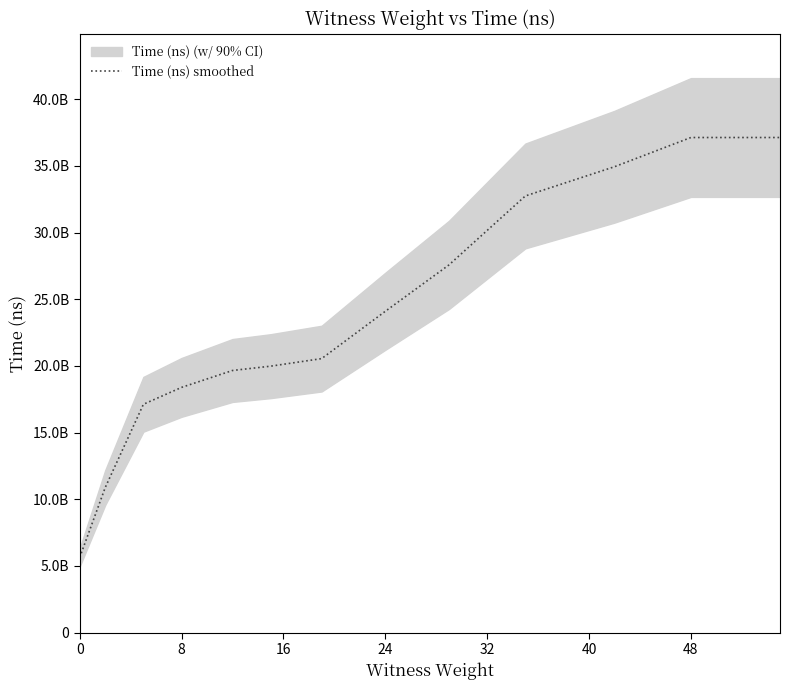

How many categories are shown in the chart?

13